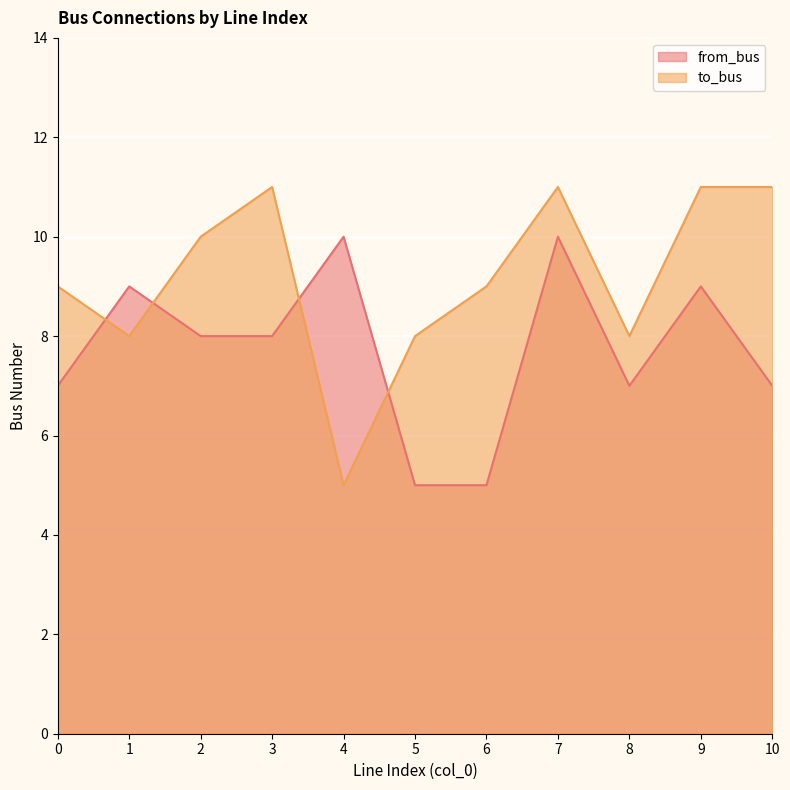

In from_bus, how many points are lower than both neighbors (excluding endpoints)?

1